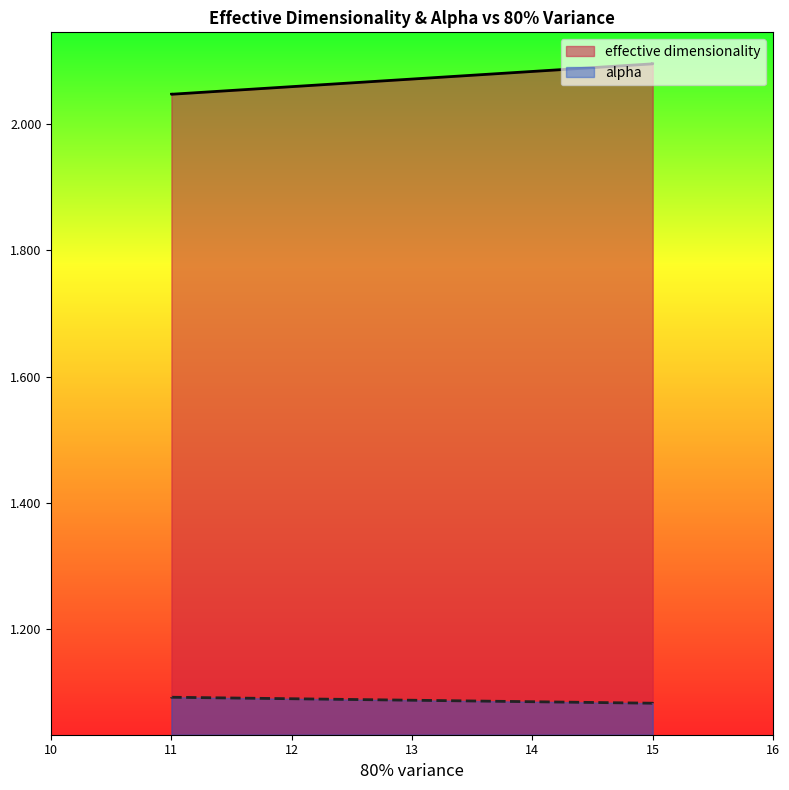

What is the highest value of the effective dimensionality series?

2.1